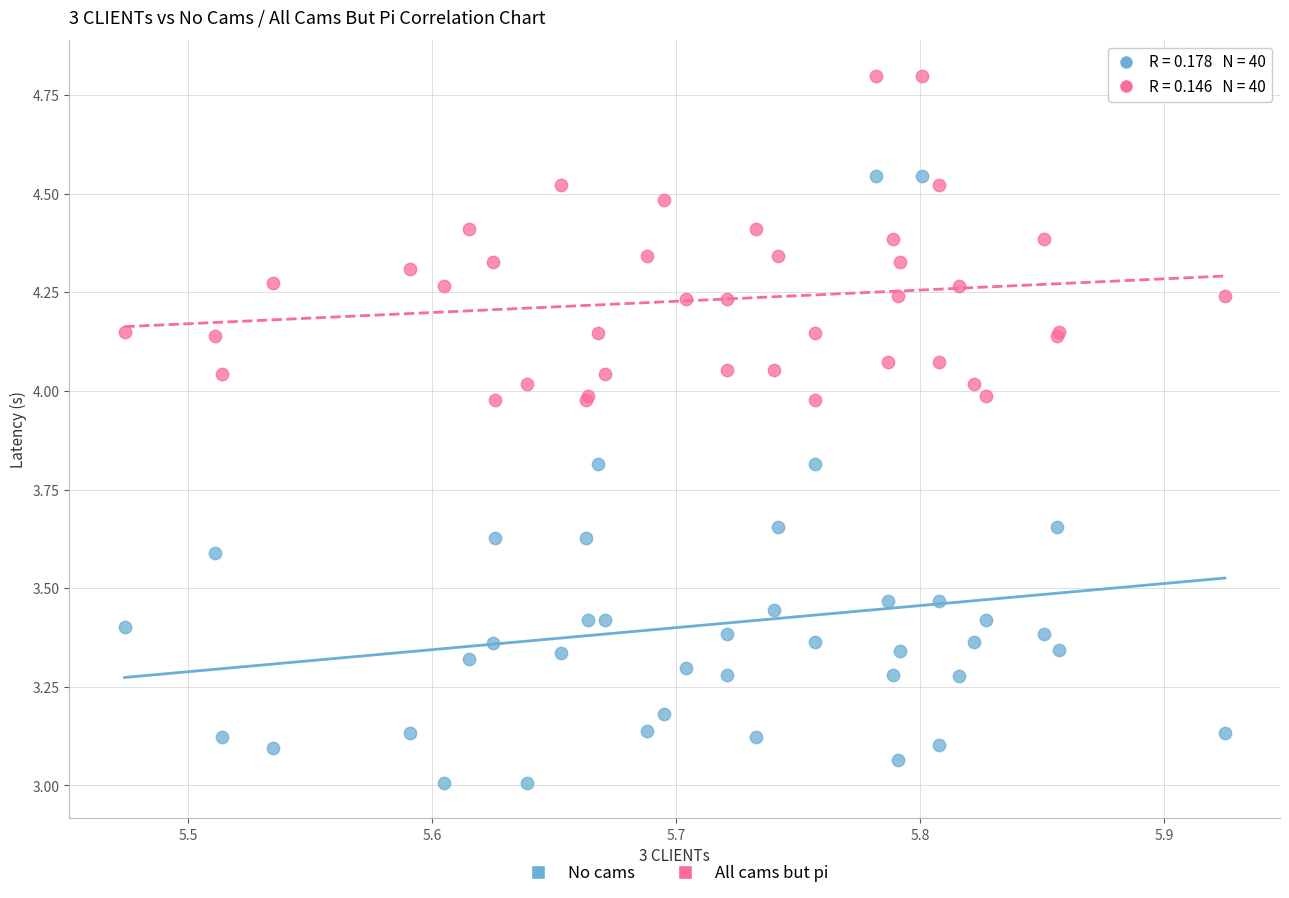

Which series reaches the maximum Y coordinate?

All cams but pi